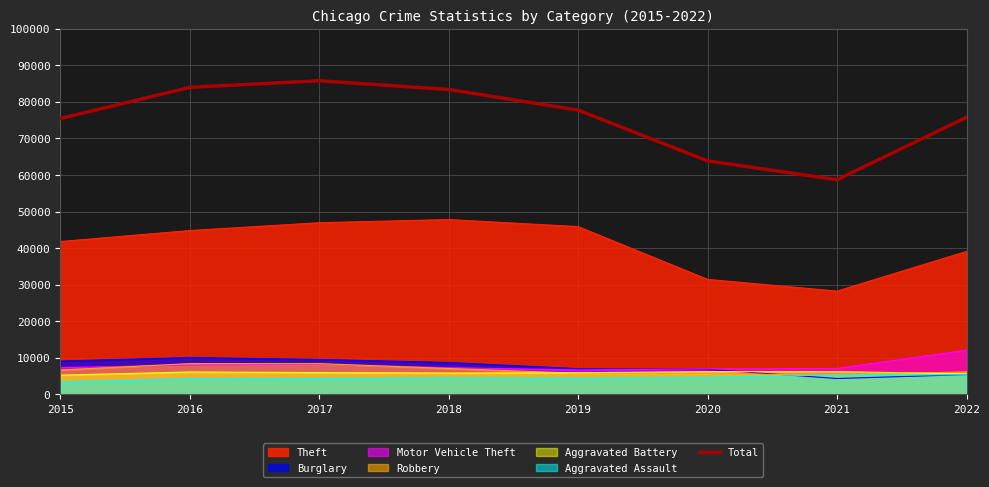

At which label does the data first exceed 77729?

2016